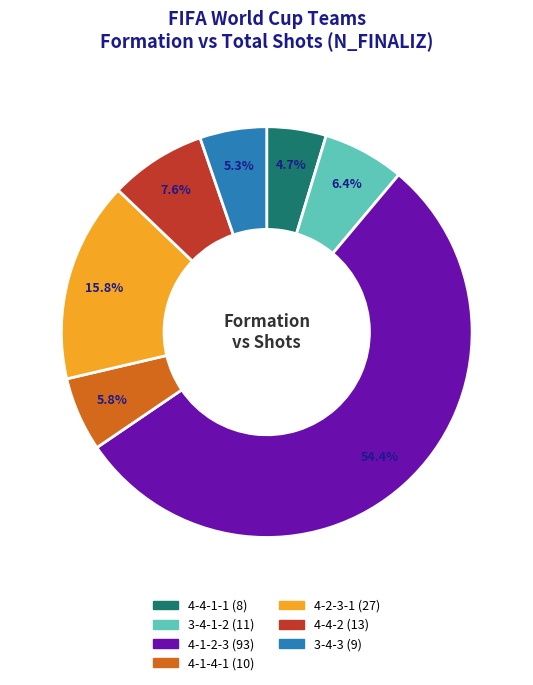

Rank the categories by value from highest to lowest.

4-1-2-3, 4-2-3-1, 4-4-2, 3-4-1-2, 4-1-4-1, 3-4-3, 4-4-1-1